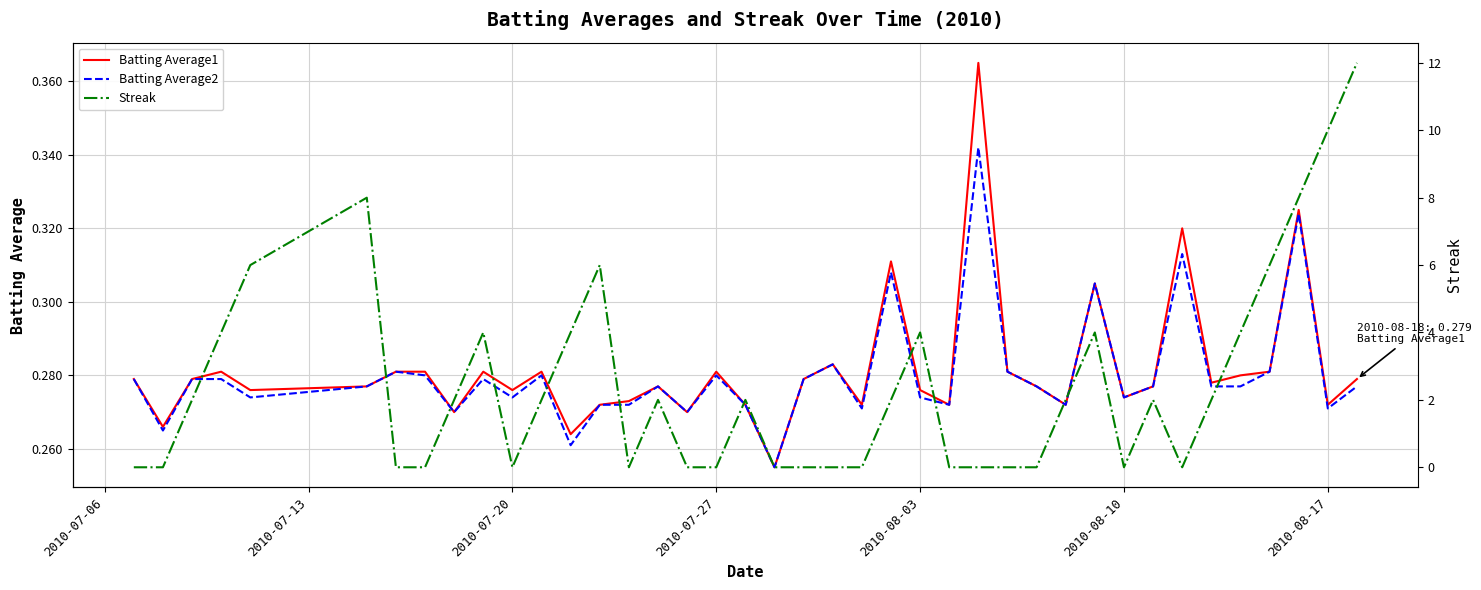

True or false: Batting Average2 has a value of 0.2 at 2010-07-13.

False